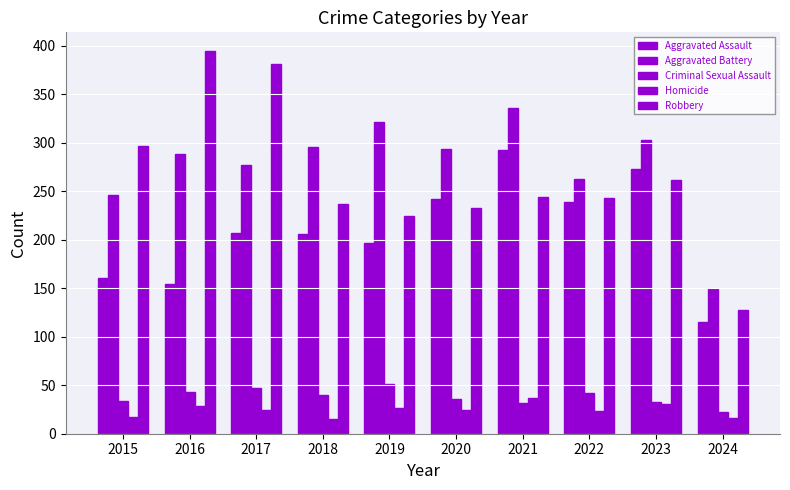

Count the number of categories in the chart.

10